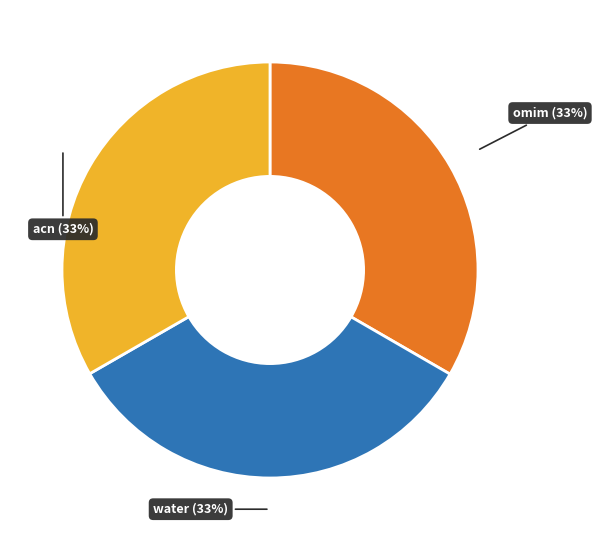

To the nearest percent, what is the average slice percentage?

33%